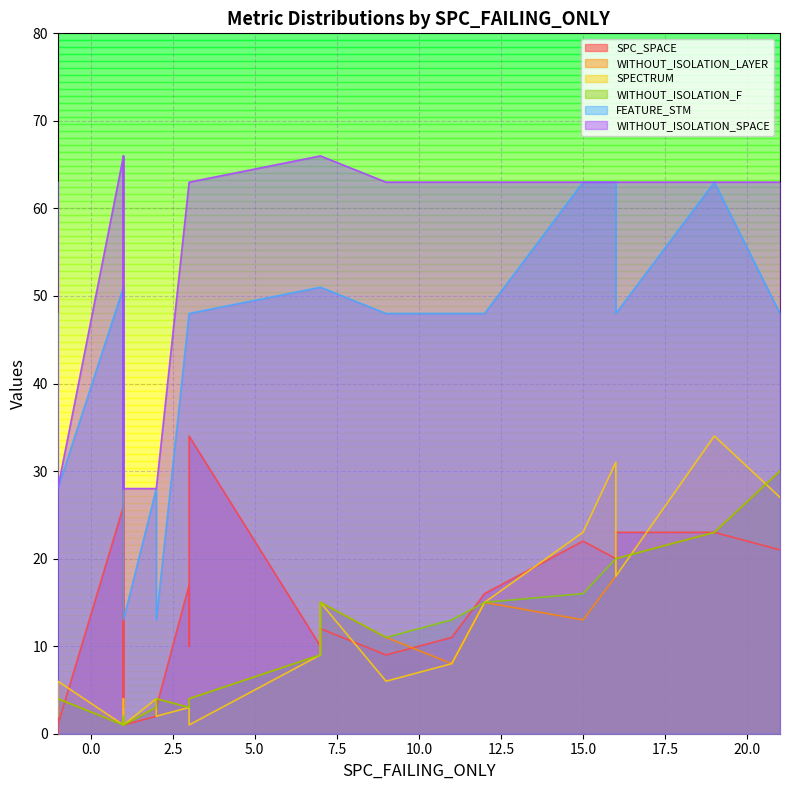

True or false: WITHOUT_ISOLATION_SPACE and FEATURE_STM intersect in this chart.

False